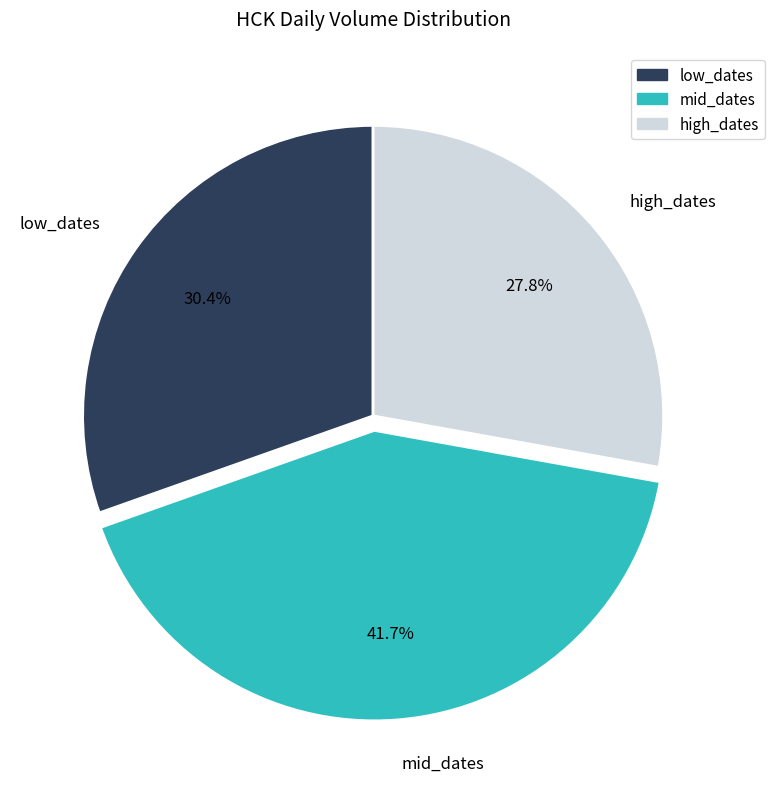

How many slices are in this pie chart?

3